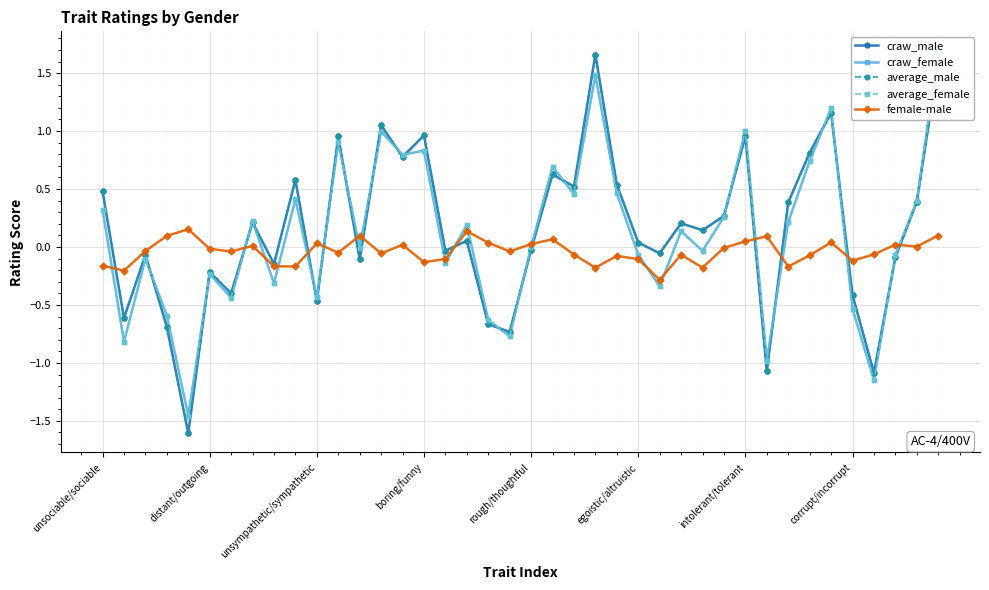

At how many categories does at least one series exceed 0?

30